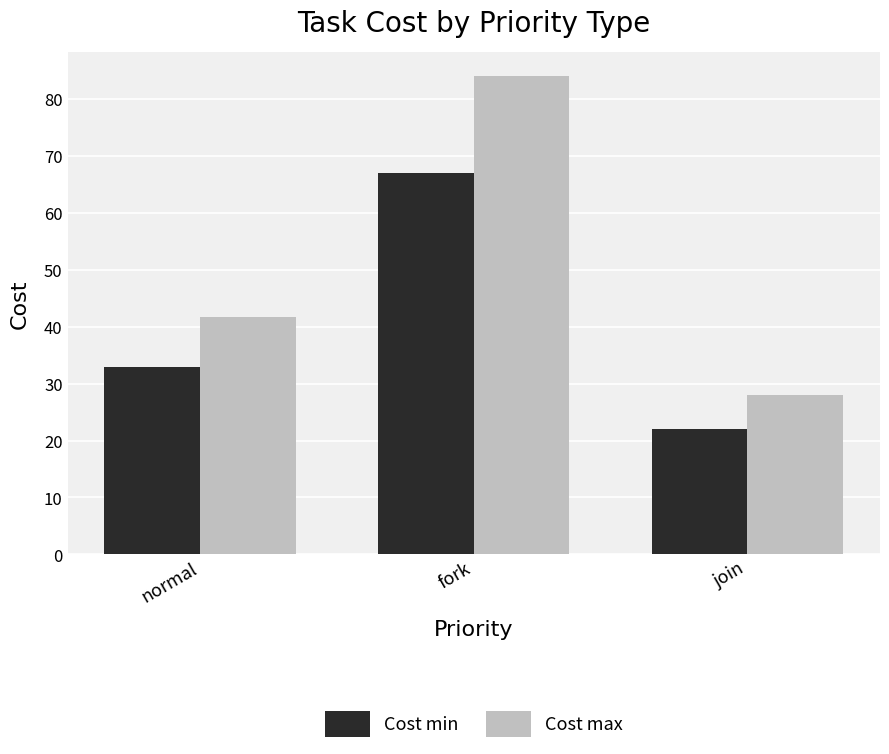

How many bars are there in total?

6